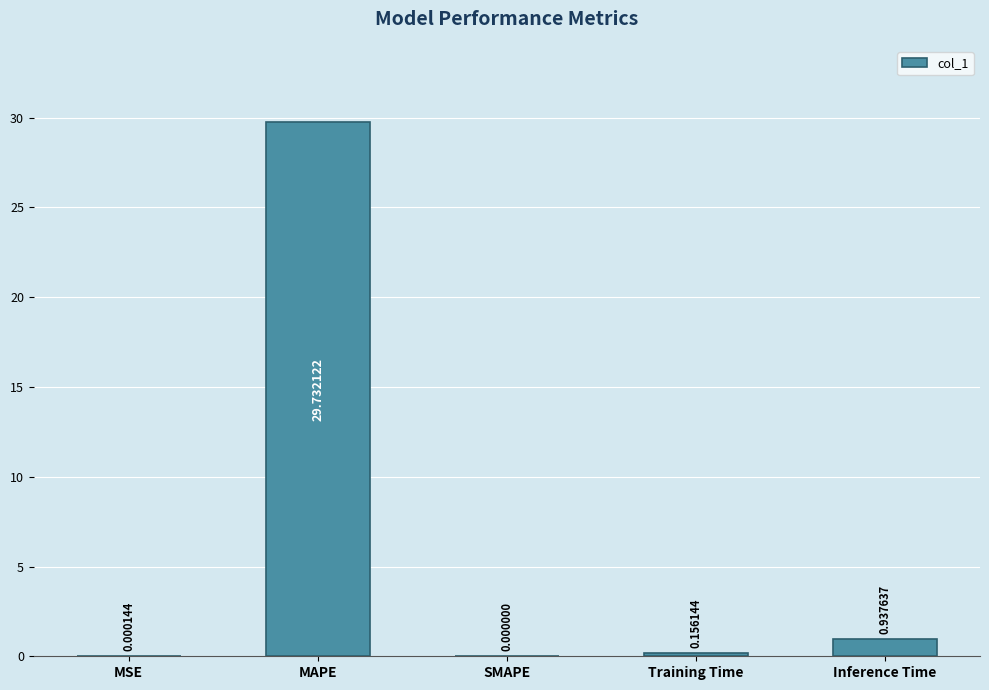

What is the change in value from SMAPE to Inference Time?

+0.9